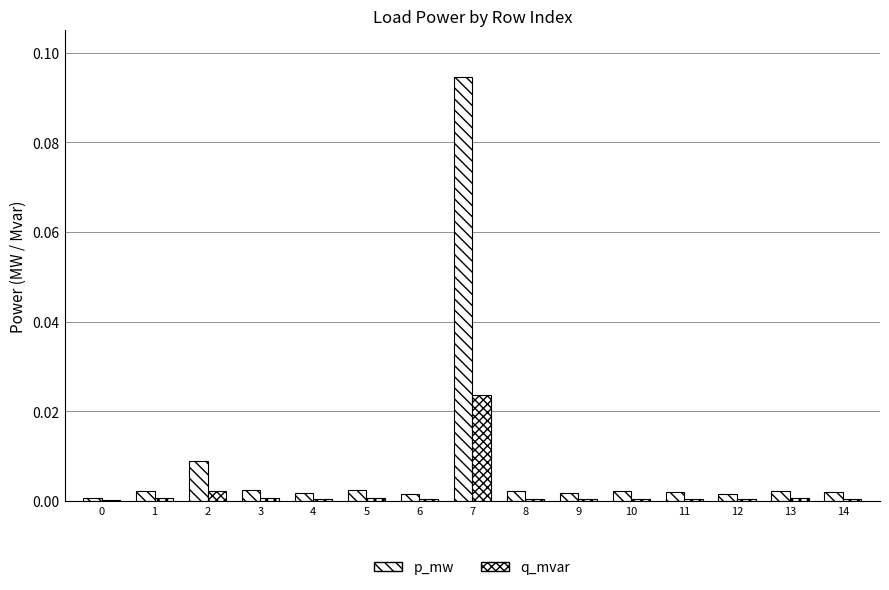

How many series are shown in this chart?

2